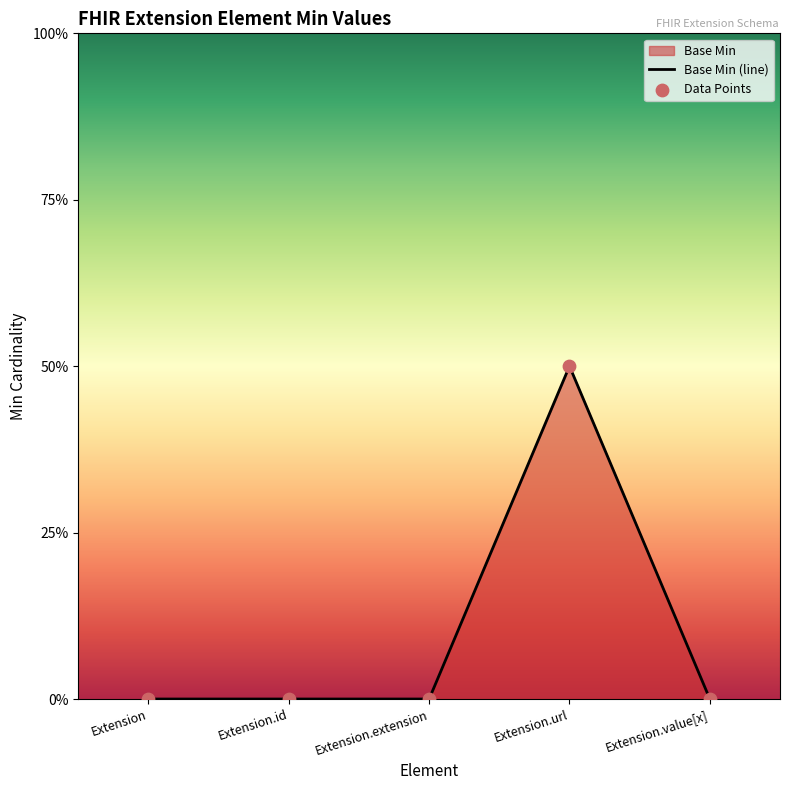

Is the value of Data Points at Extension.id greater than the value of Base Min (line) at Extension.value[x]?

No